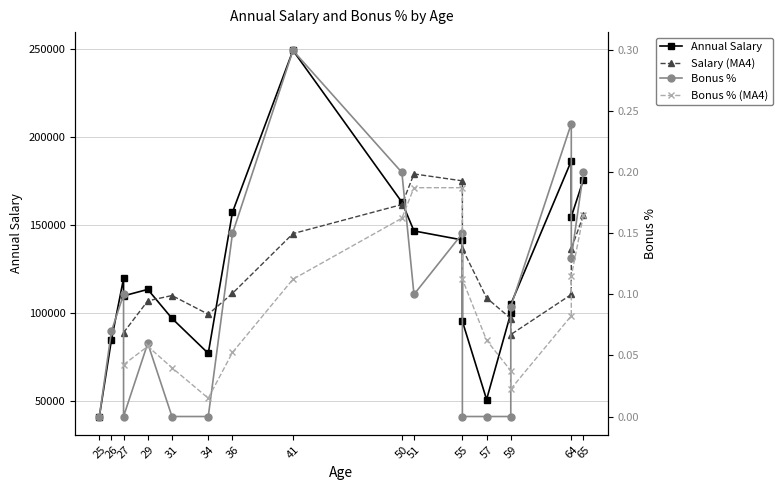

At how many categories does at least one series exceed 209582?

1